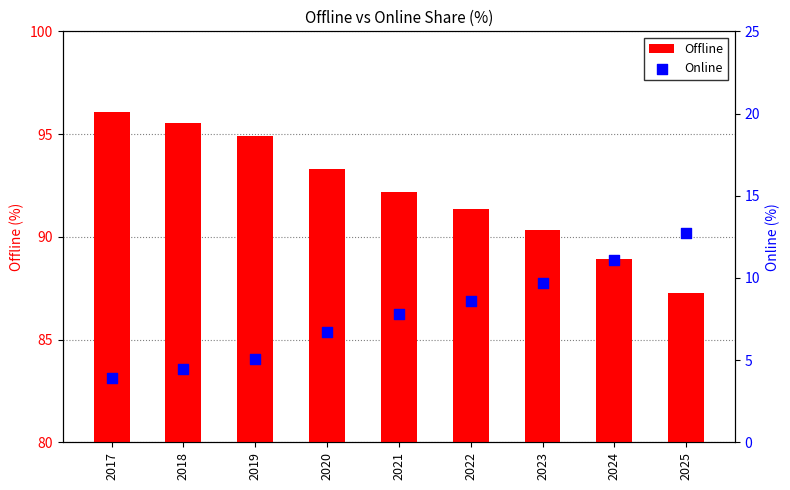

At how many categories does at least one series exceed 34?

9